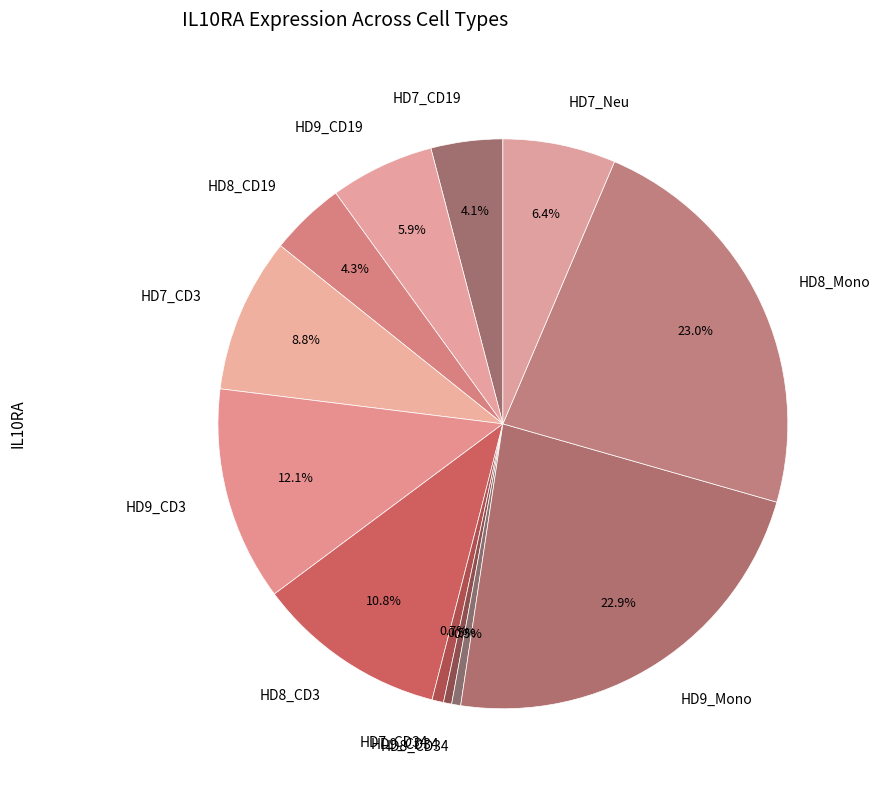

What is the ratio of the value at HD8_CD19 to the value at HD8_CD3?

0.4